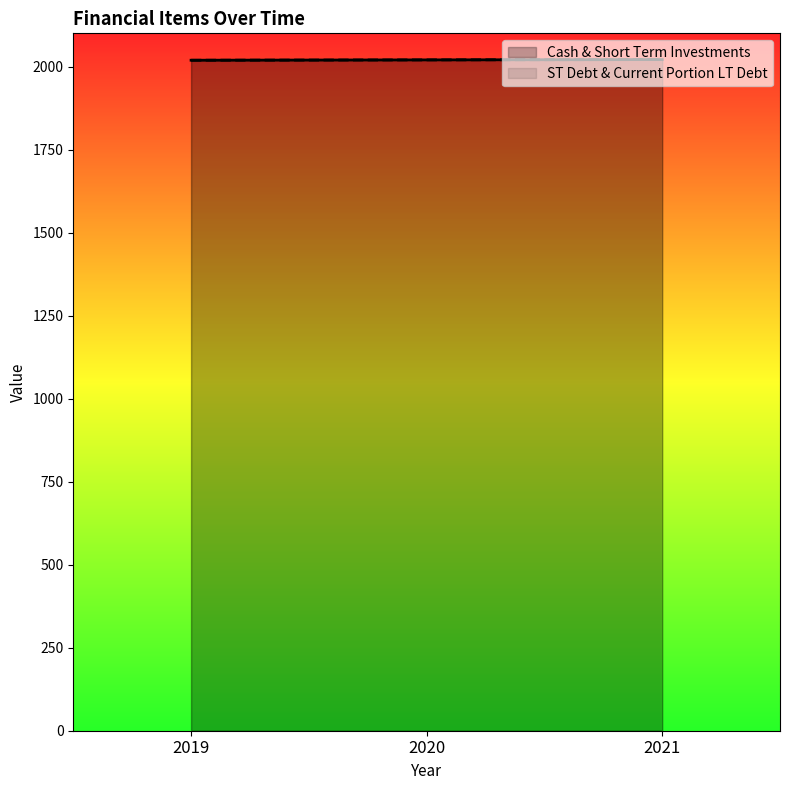

Rank the categories by Cash & Short Term Investments value from lowest to highest.

2019, 2020, 2021